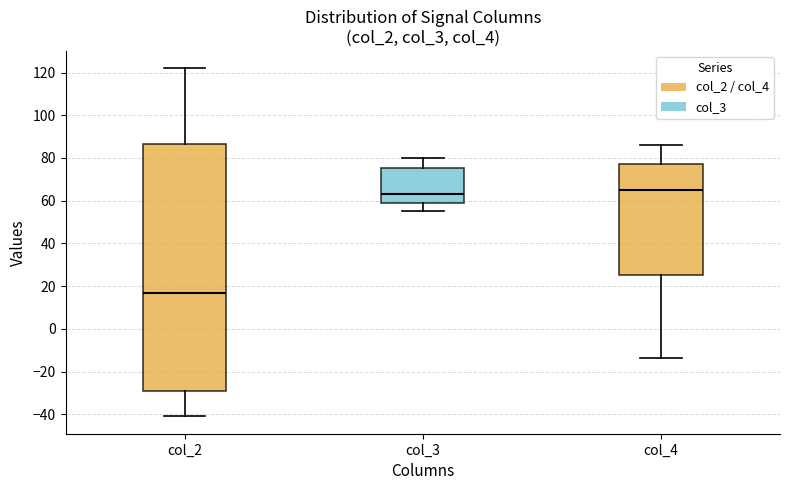

Comparing the boxes themselves (not the whiskers), which one is the tallest?

col_2